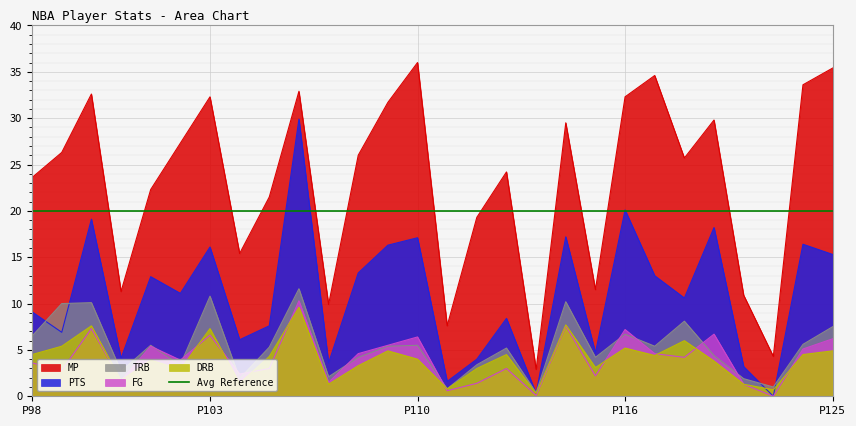

What is the greatest value displayed?

36.0